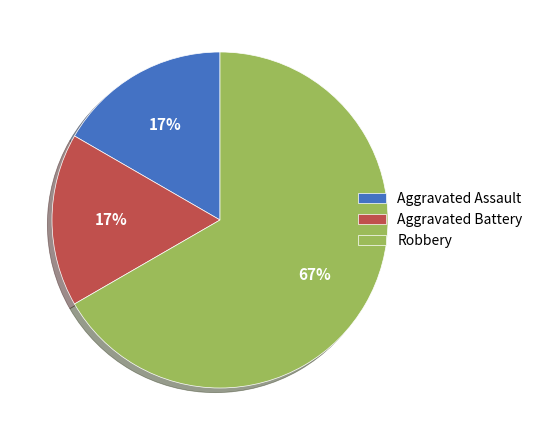

What percentage is the Aggravated Assault slice, to the nearest percent?

17%